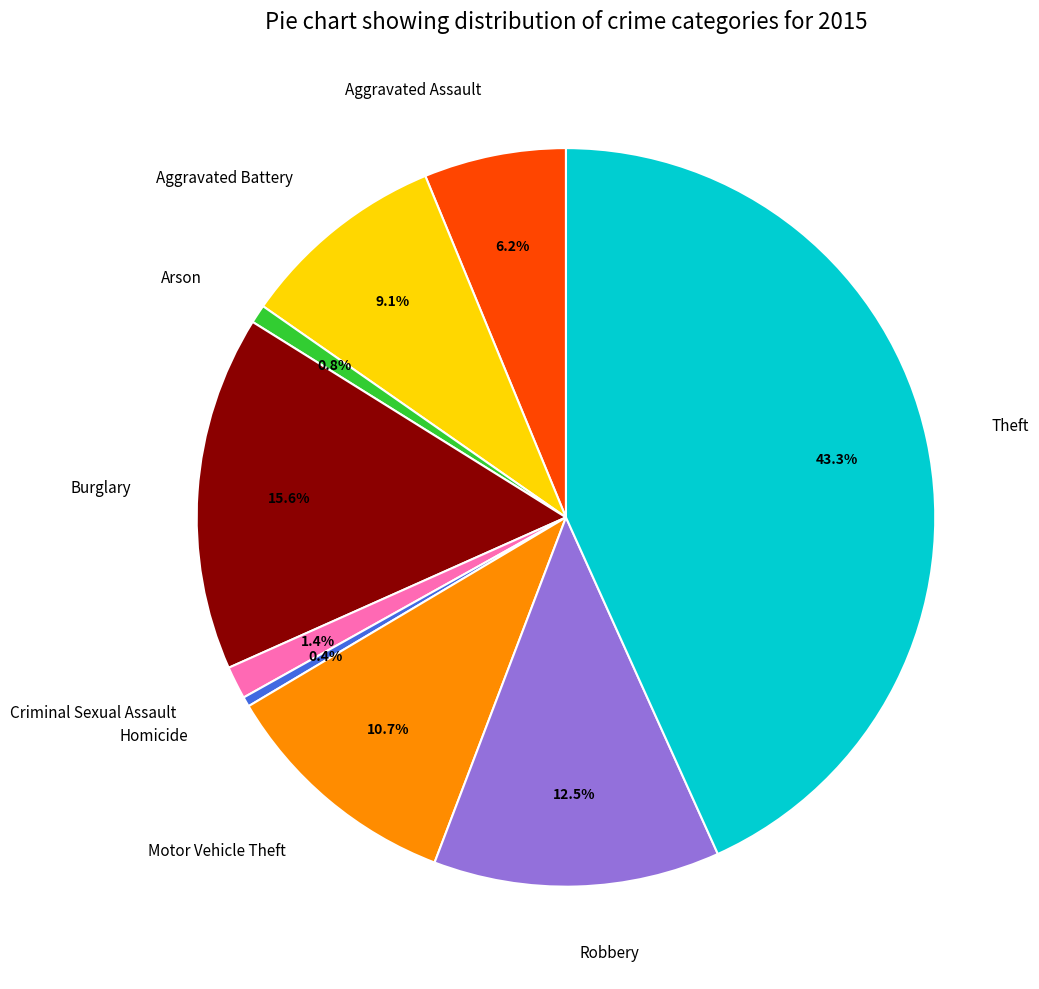

To the nearest percent, what is the difference between the Motor Vehicle Theft and Burglary slice percentages?

5%